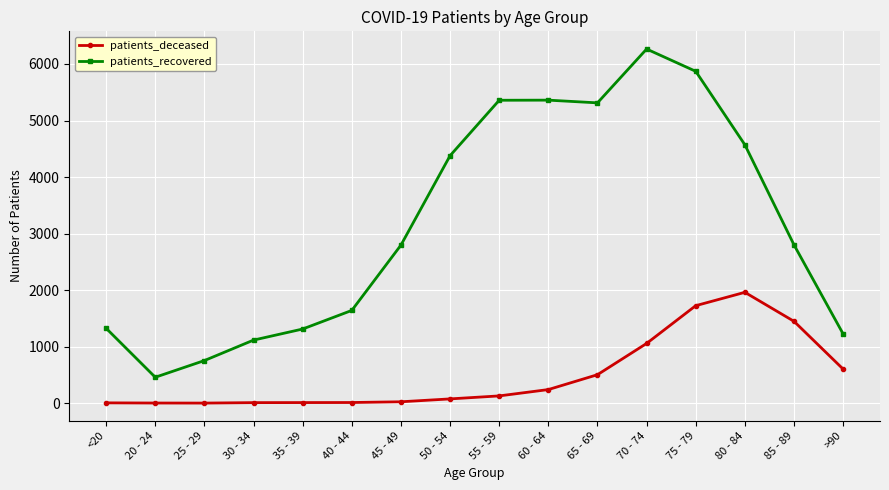

What is the difference between the maximum and minimum values in the patients_recovered series?

5805